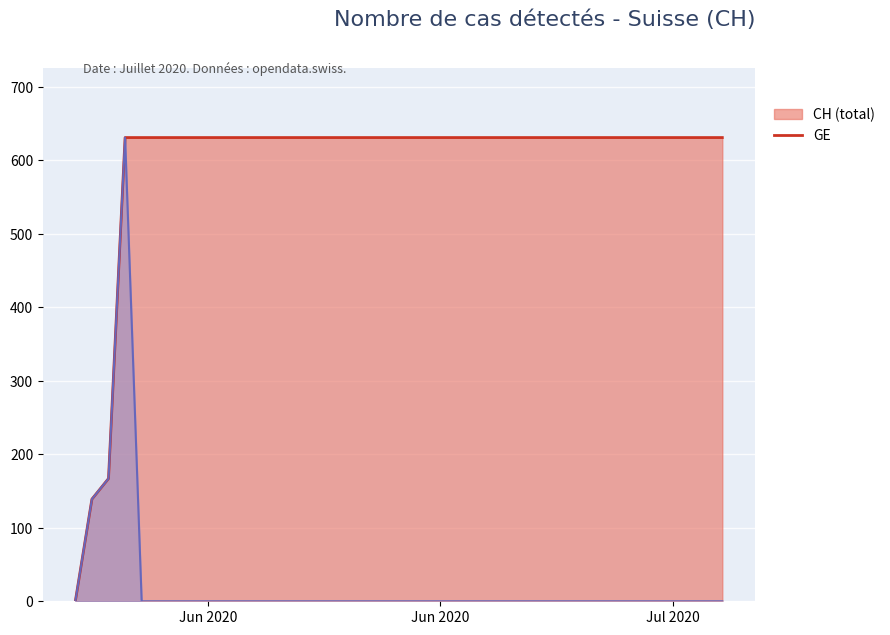

What is the sum of all GE (line) values?

937